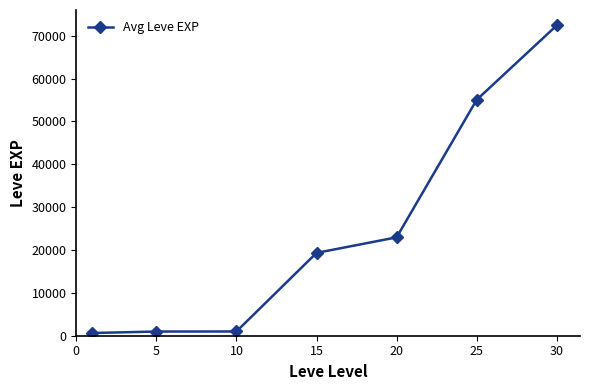

How many series are shown in this chart?

1